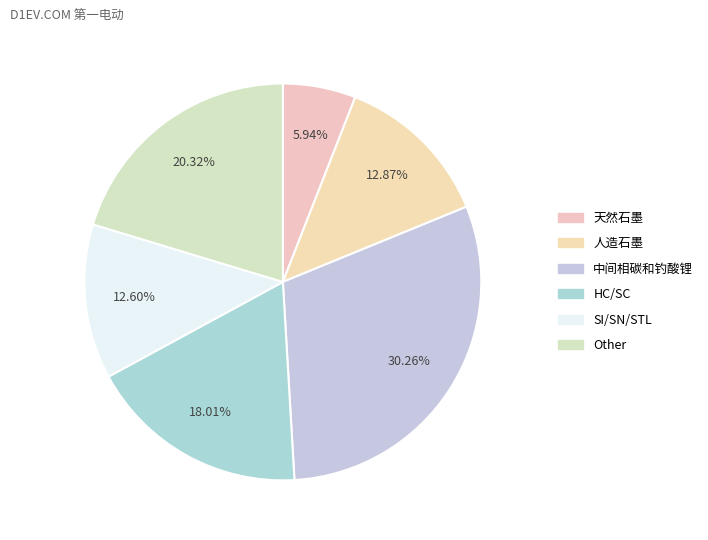

Is there any slice that represents more than half of the pie?

No